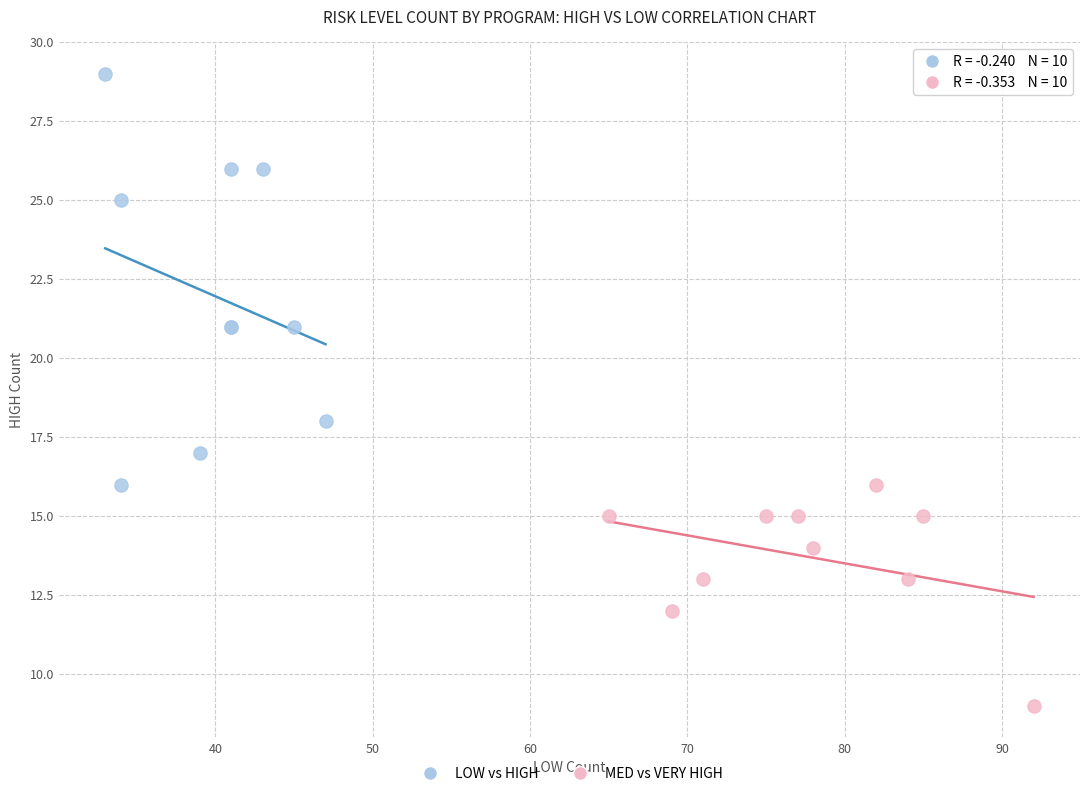

Which series has the widest spread of Y values?

LOW vs HIGH